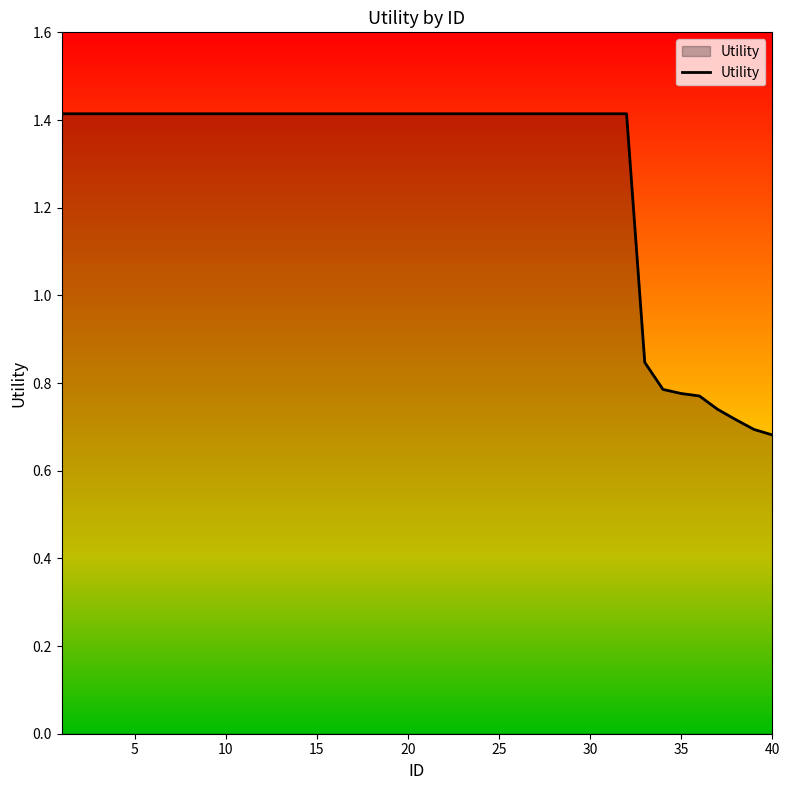

How many categories are shown in the chart?

40